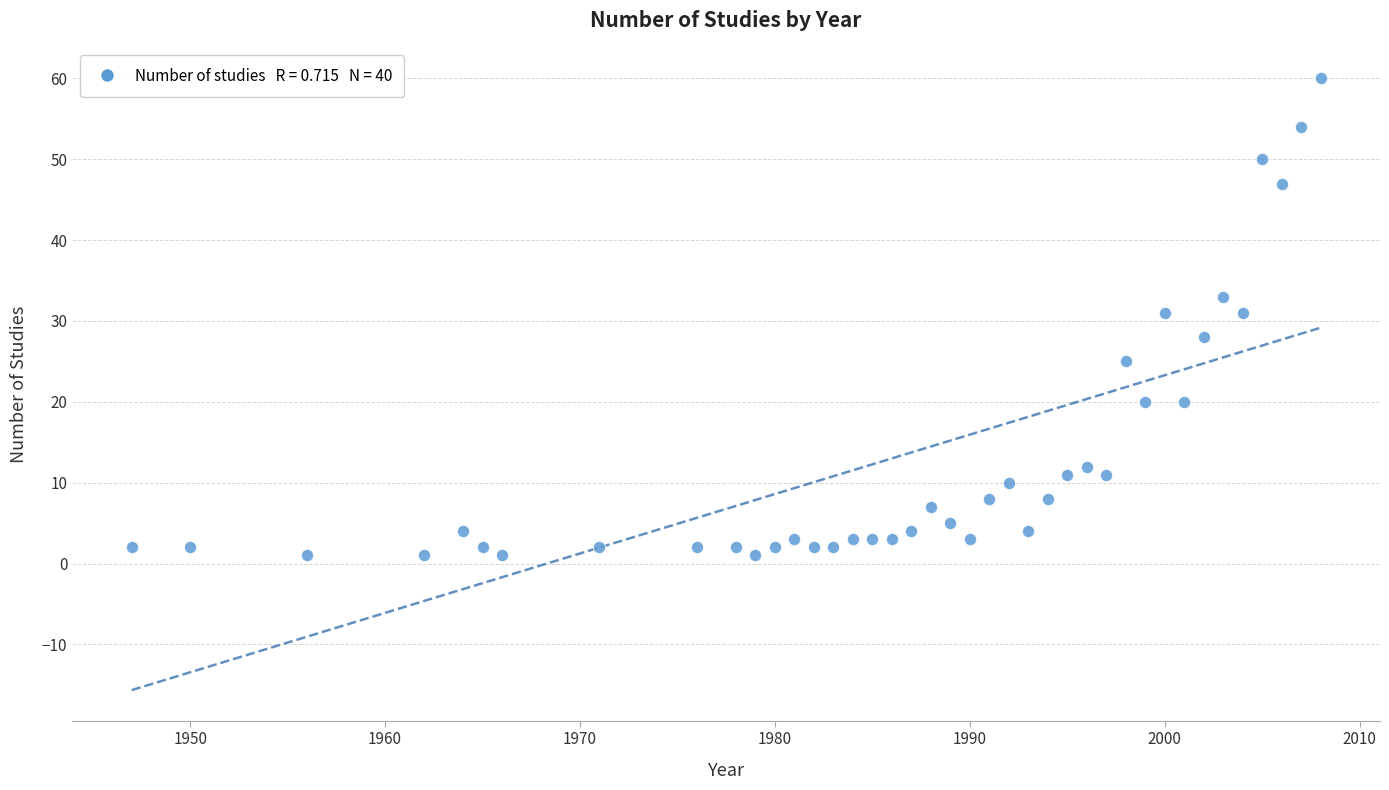

What is the range of Y values (max minus min)?

59